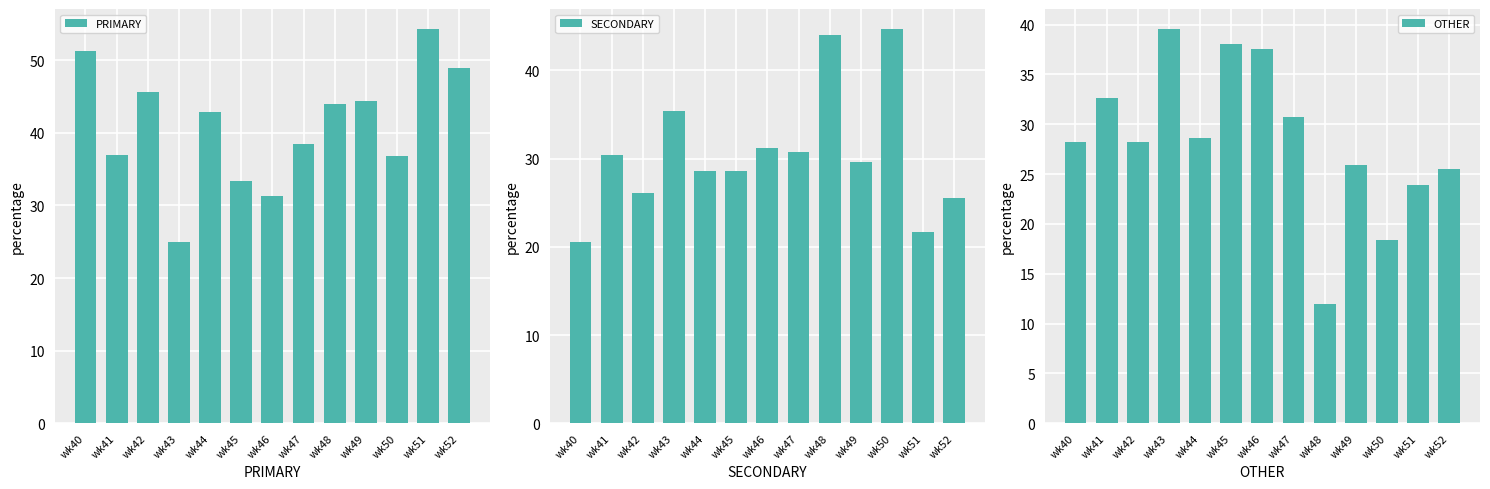

What is the difference between the maximum and minimum values in the SECONDARY series?

24.2